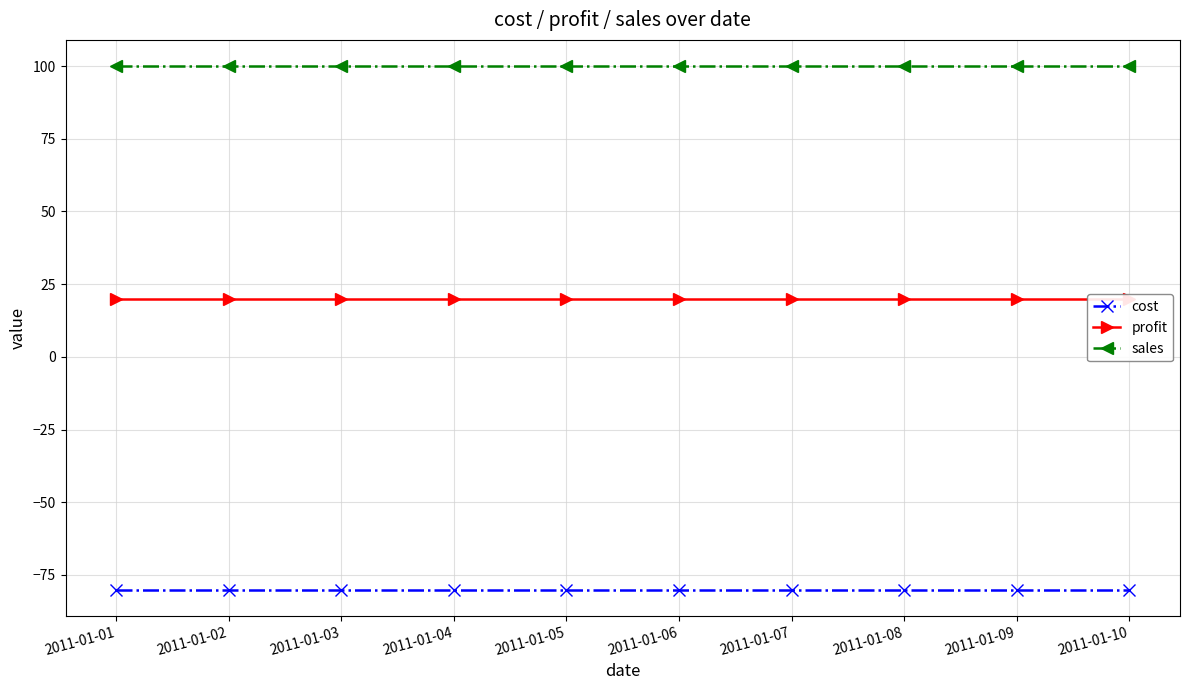

At which category is the sum across all series the highest?

2011-01-01